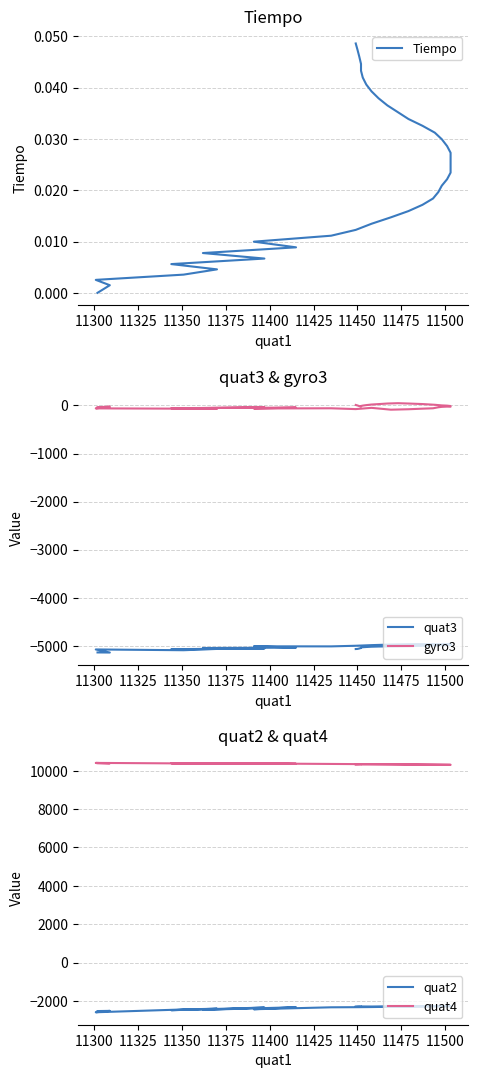

True or false: quat4 and gyro3 cross at least once.

False